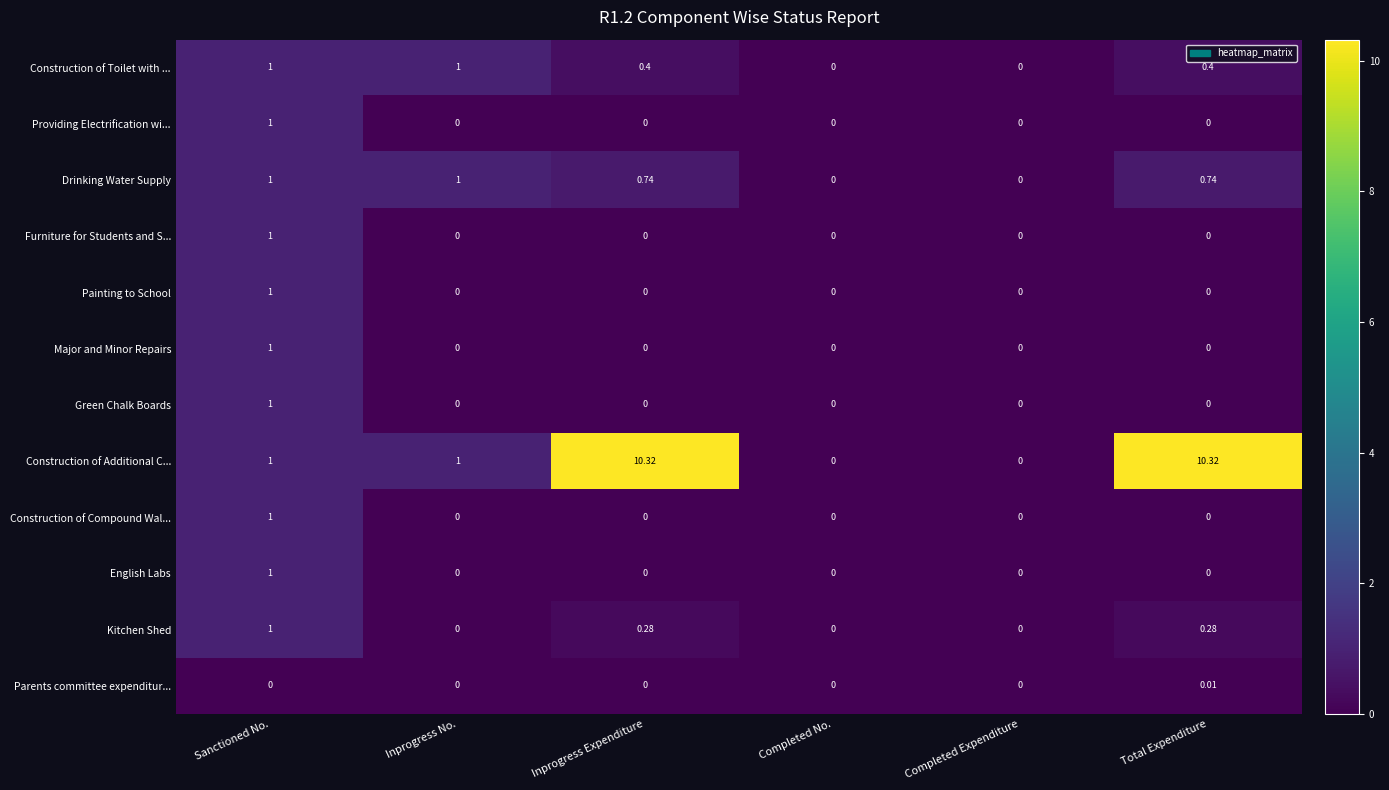

Which category has the highest value in the Painting to School series?

Sanctioned No.